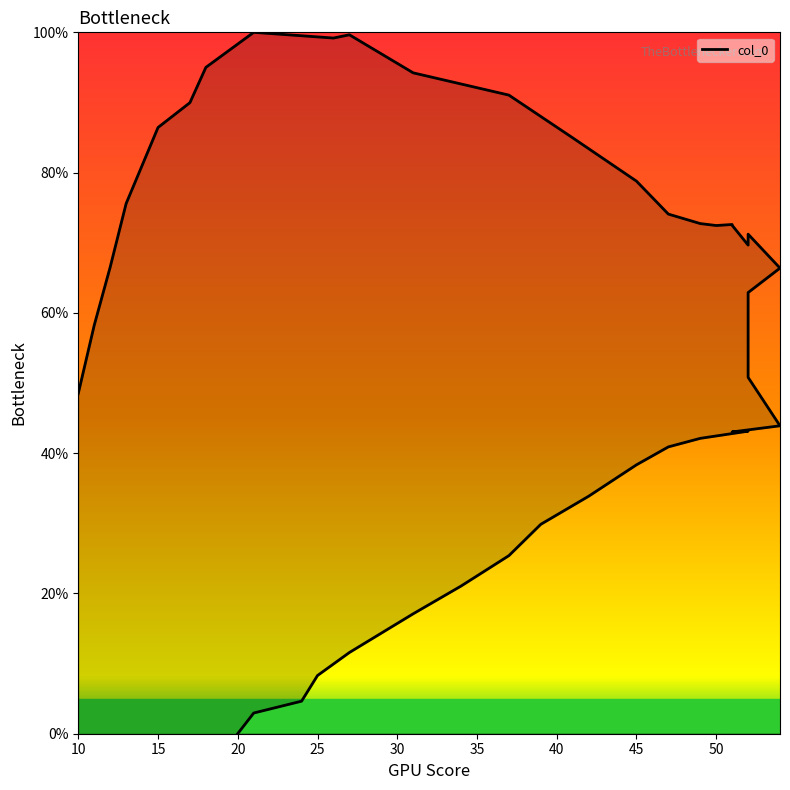

True or false: the data shows 78.8 at 45.

True